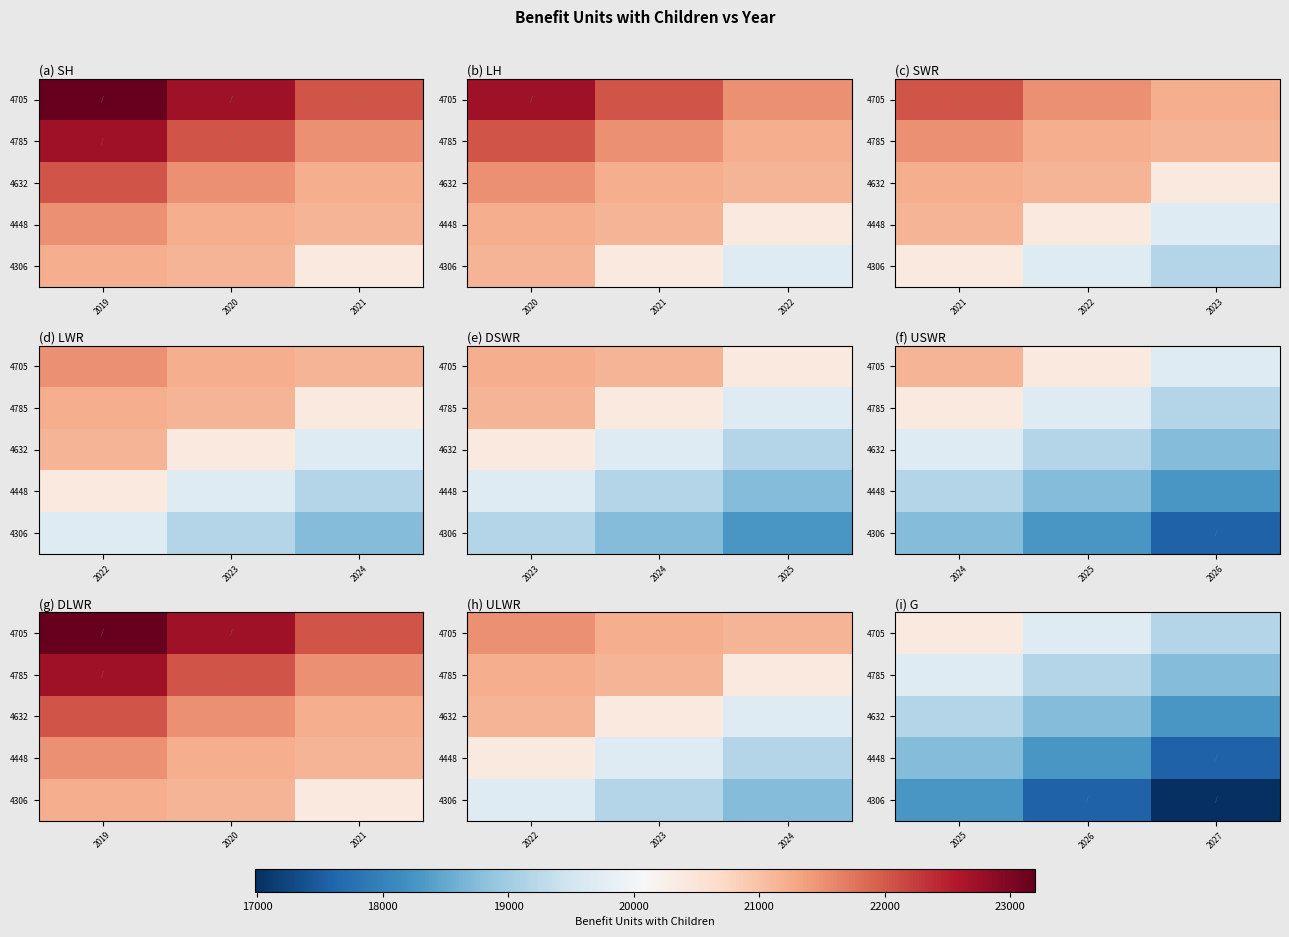

Rank the series at 2025 from lowest to highest value.

4306, 4448, 4632, 4785, 4705